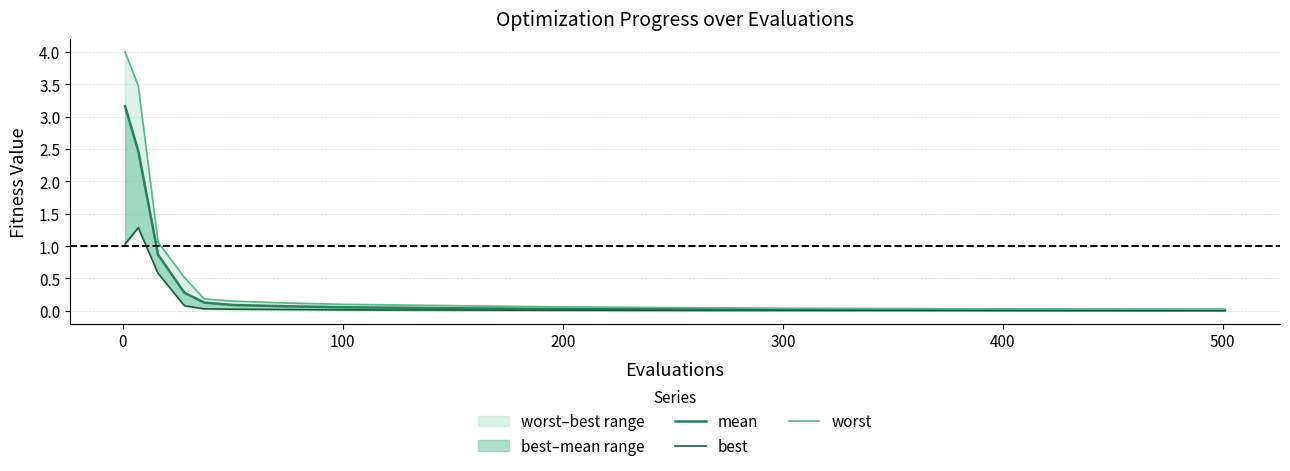

What is the difference between the maximum and minimum values in the mean series?

3.1